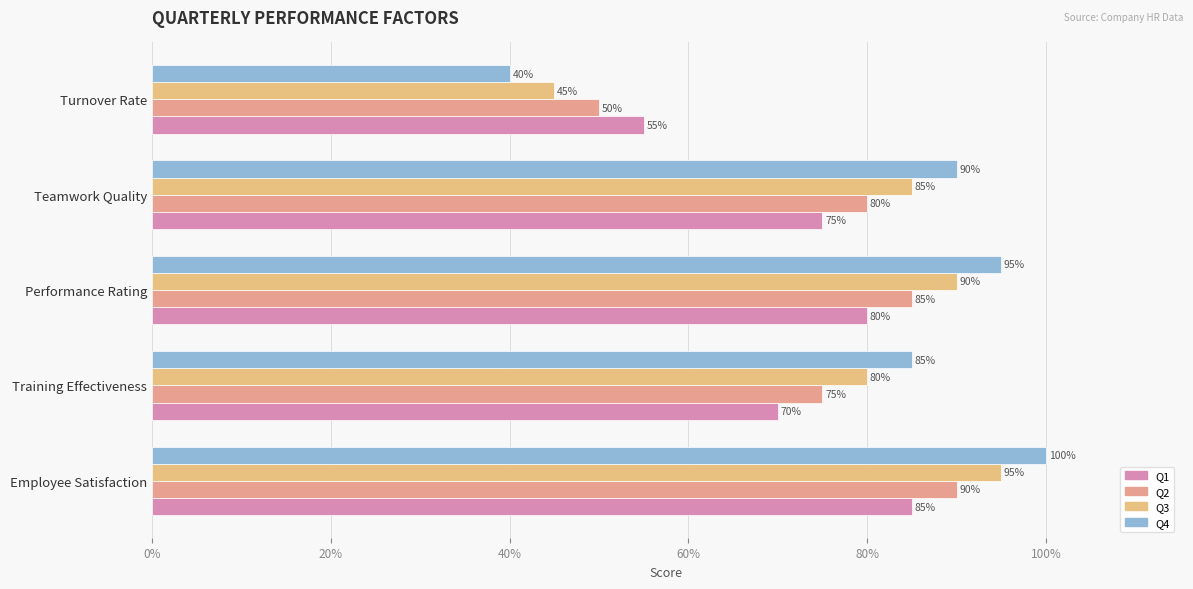

How many data points in Q3 are less than 85?

2